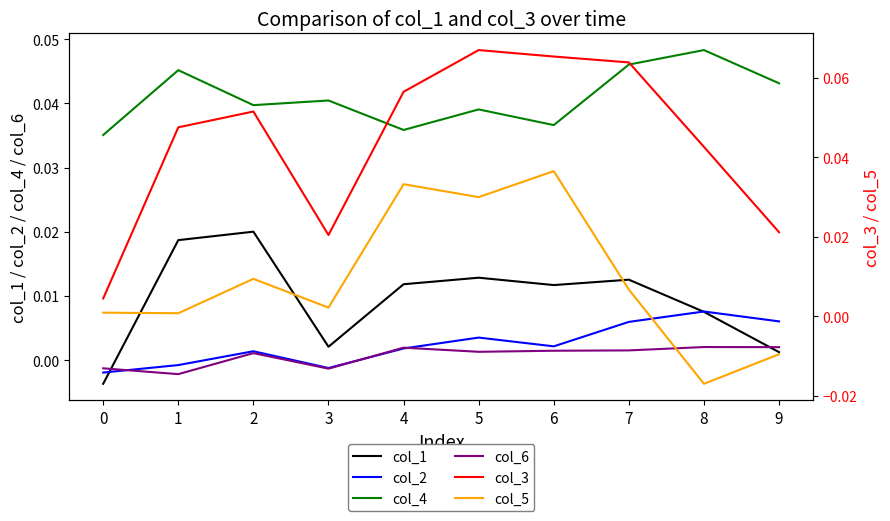

How many lines are shown in the chart?

6